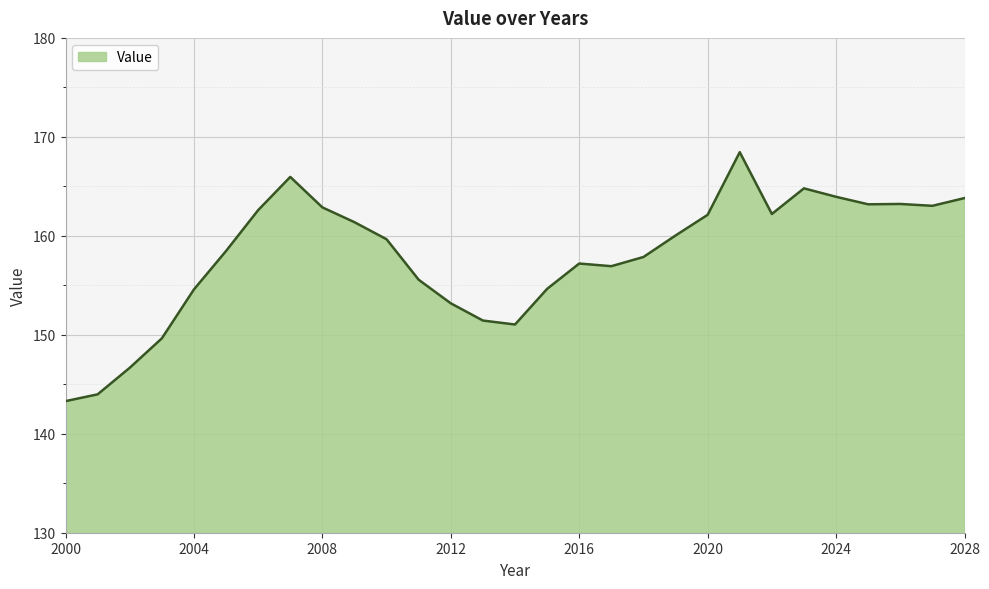

What is the greatest value displayed?

168.5